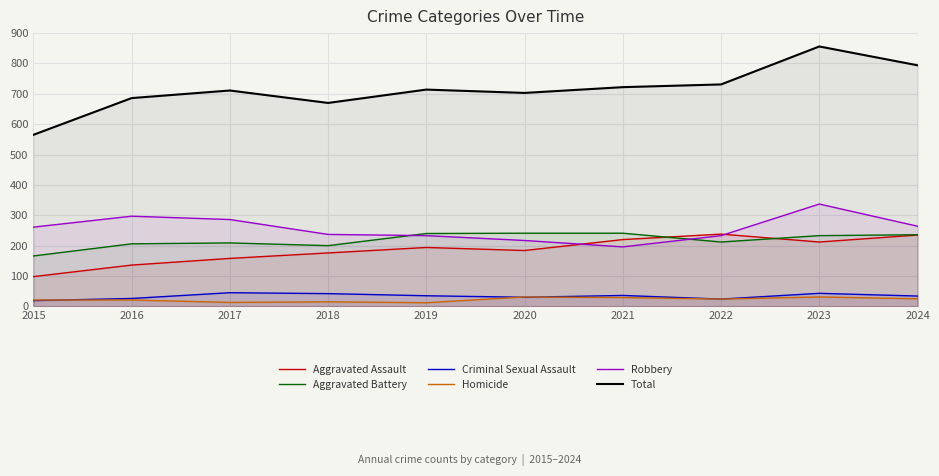

Which category has the lowest value in the Robbery series?

2021